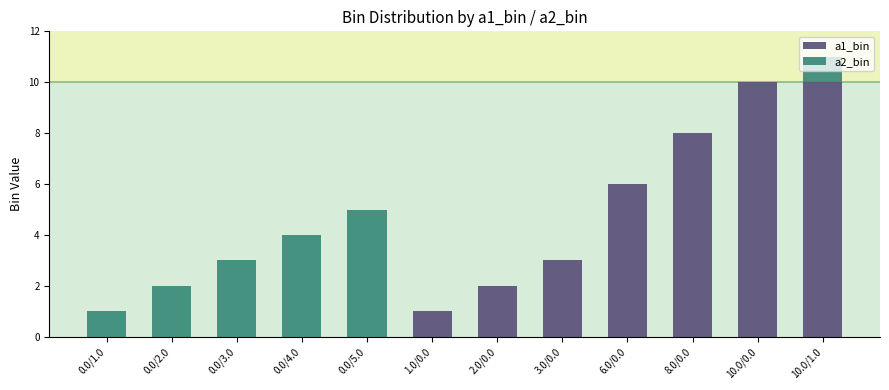

At which category is the sum across all series the highest?

10.0/1.0